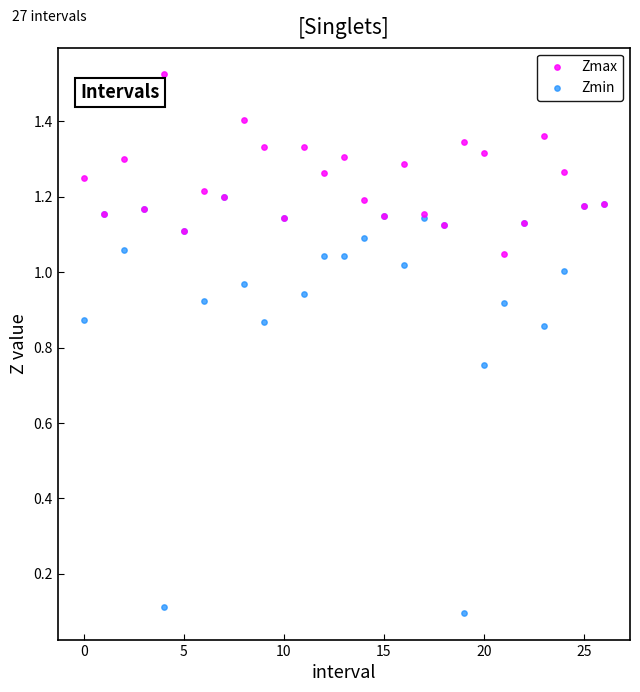

What are all the series names shown in the legend?

Zmax, Zmin